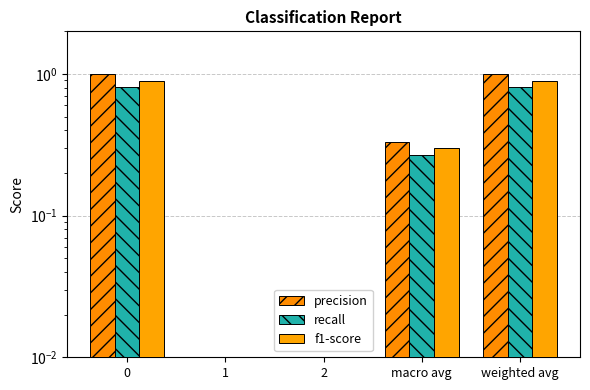

Reading left to right, list all the values displayed in this chart.

precision: 0=1.0	1=0.0	2=0.0	macro avg=0.3	weighted avg=1.0
recall: 0=0.8	1=0.0	2=0.0	macro avg=0.3	weighted avg=0.8
f1-score: 0=0.9	1=0.0	2=0.0	macro avg=0.3	weighted avg=0.9